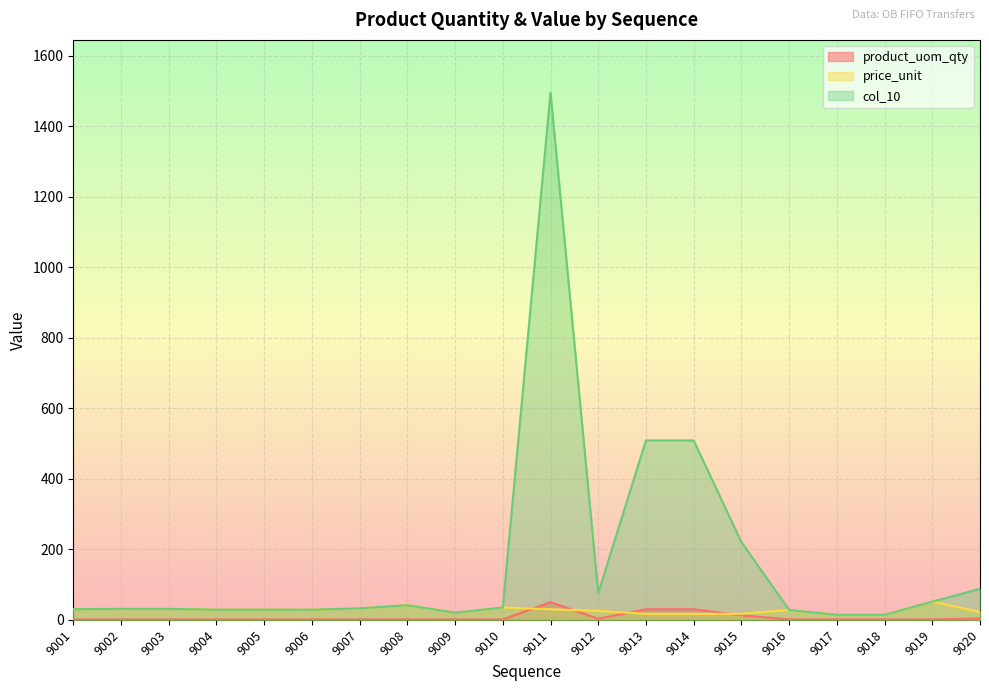

True or false: col_10 has more than 1 interior local peaks.

True